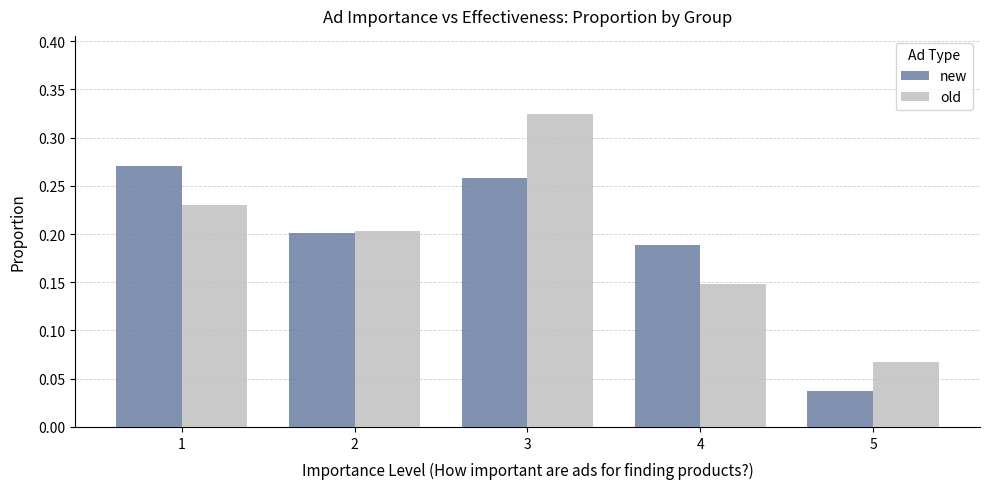

How many bars are there in total?

10